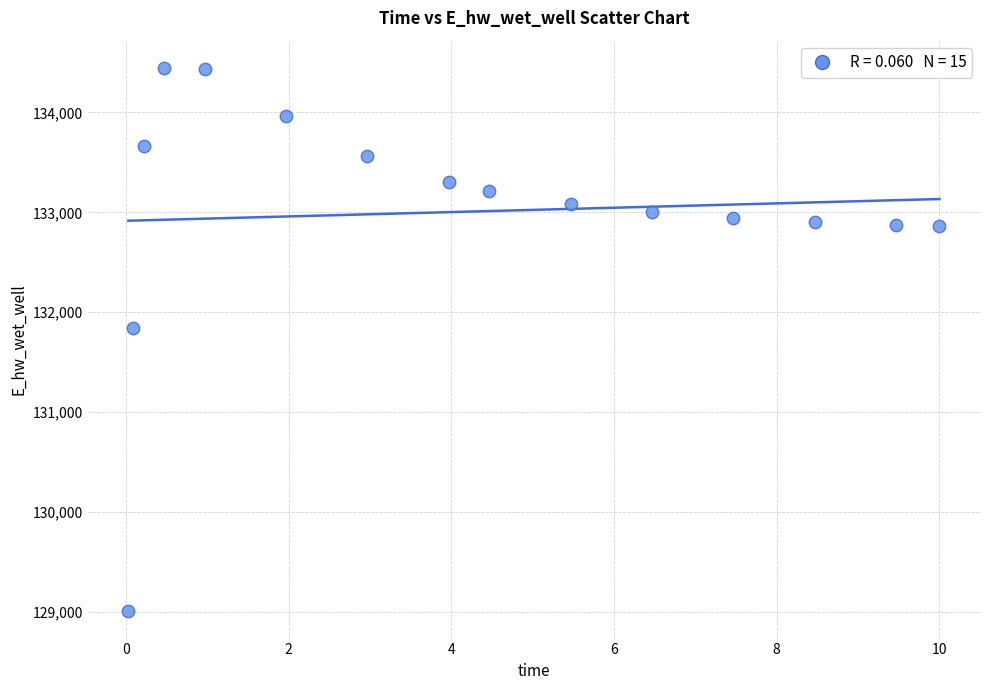

What is the range of Y values (max minus min)?

5443.9